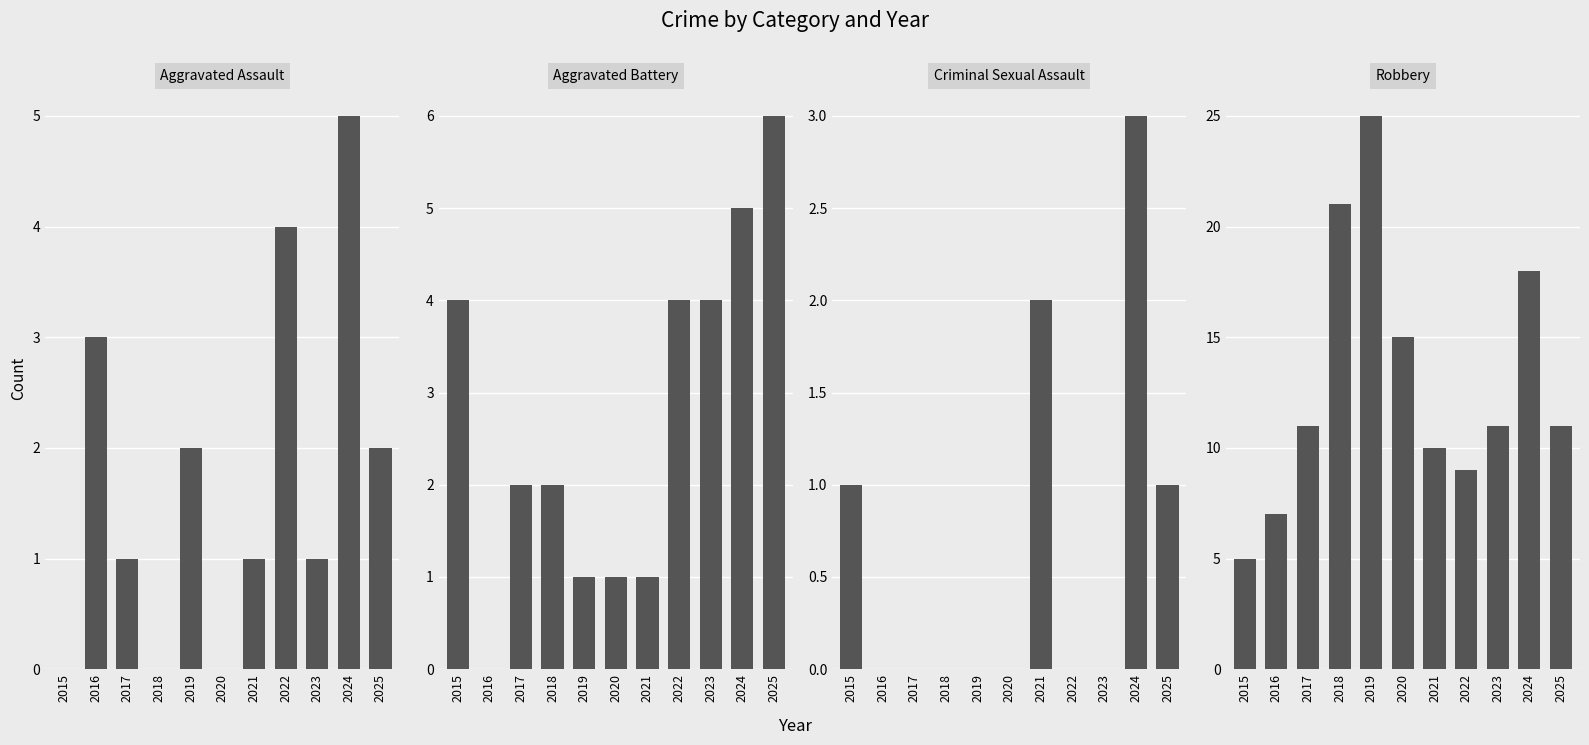

What is the value of the Robbery bar at the 5th from the left?

25